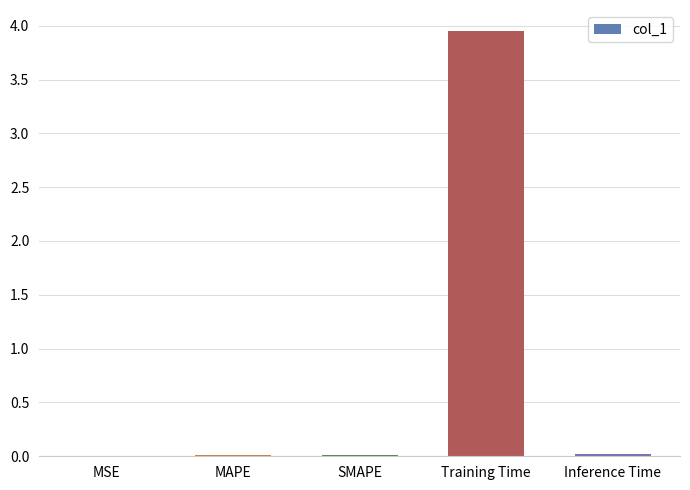

Is it true that the value at MAPE is 0.0?

True